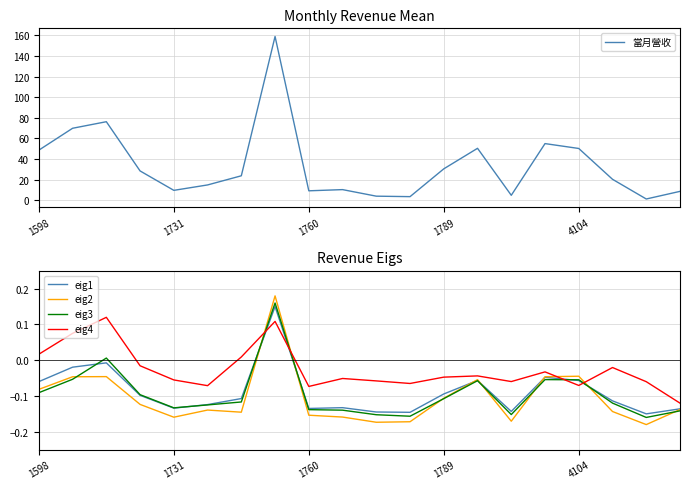

At which label does eig2 first exceed 0?

7